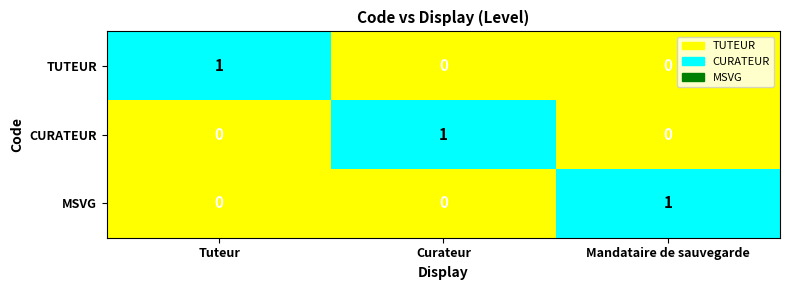

Count the CURATEUR values in the range 0 to 1.

3